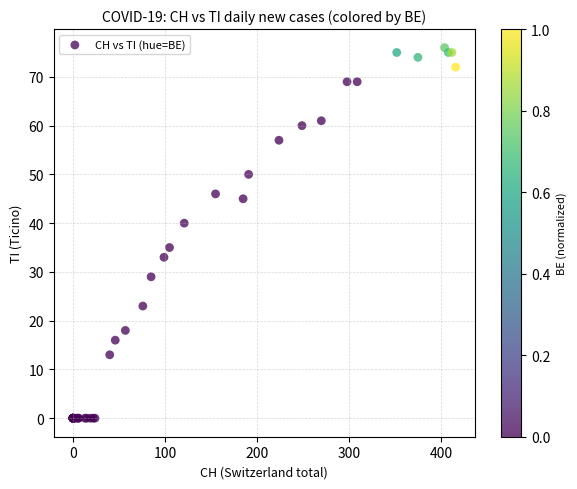

What Y value in the scatter plot is closest to 38?

40